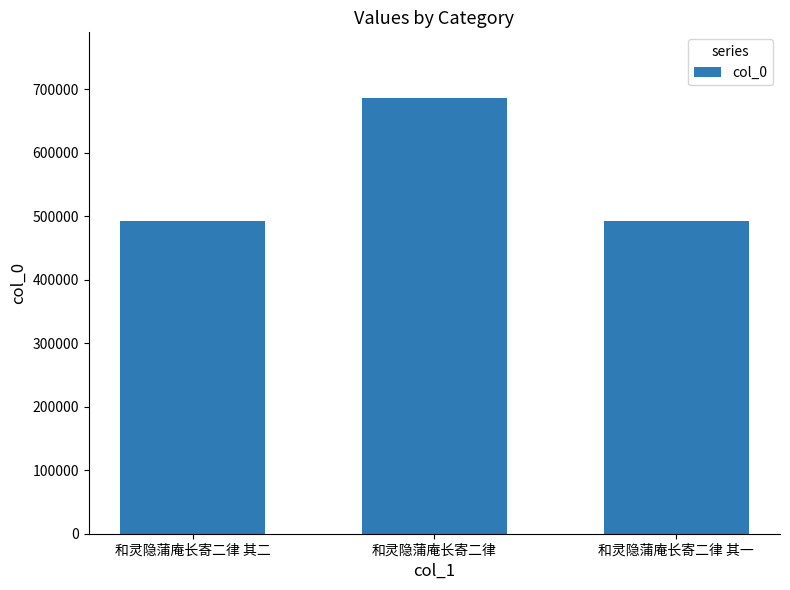

What is the average value?

557409